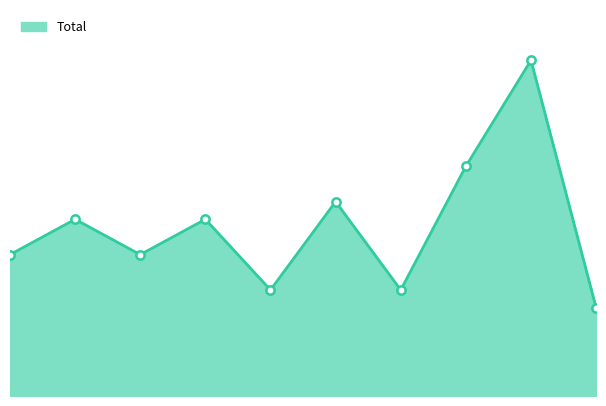

How many lines are shown in the chart?

1